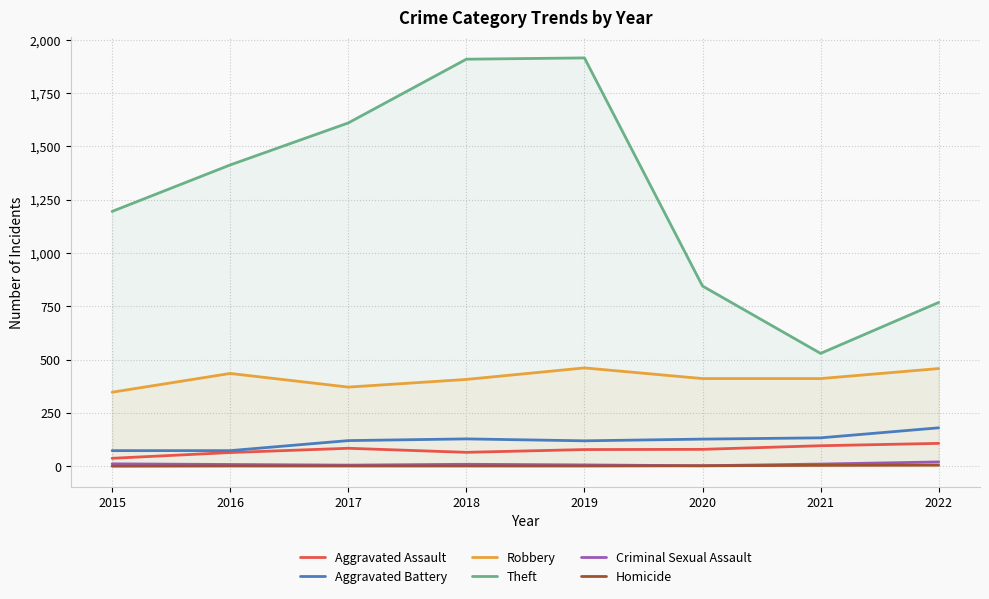

What is the difference between the Theft values at 2018 and 2017?

299